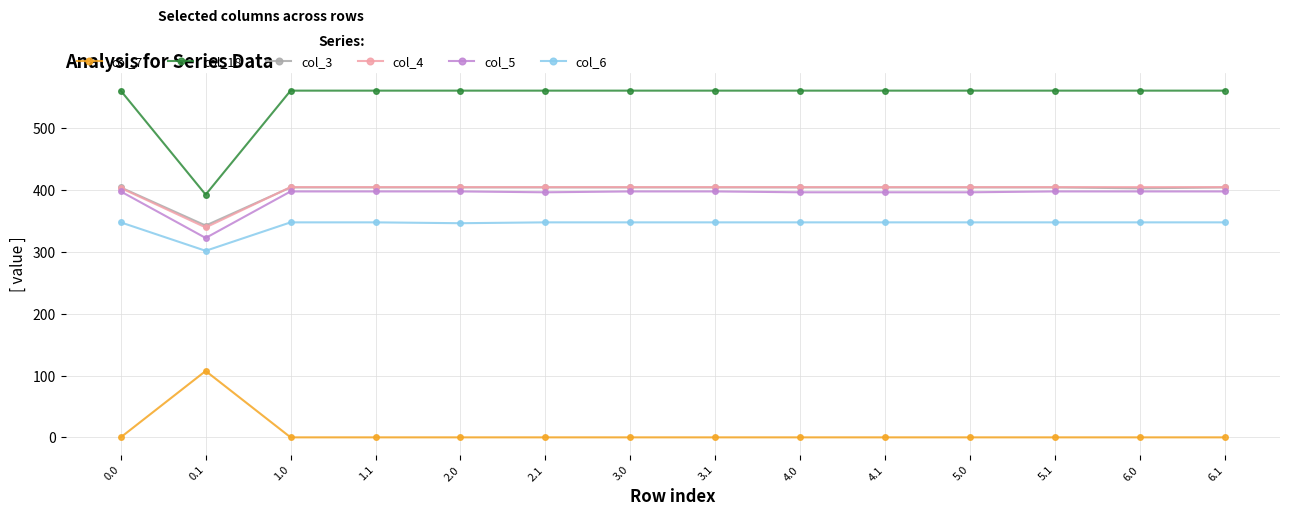

What is the difference between the col_6 values at 4.1 and 0.1?

46.0